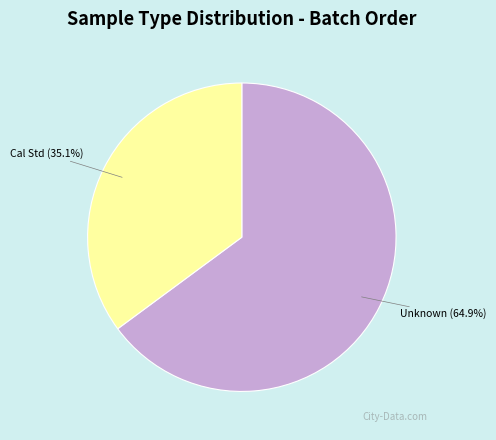

Does any single category account for the majority?

Yes